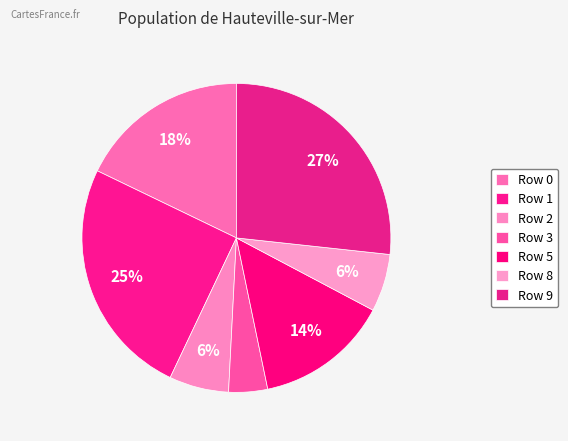

To the nearest percent, what percentage of the pie is Row 1?

25%